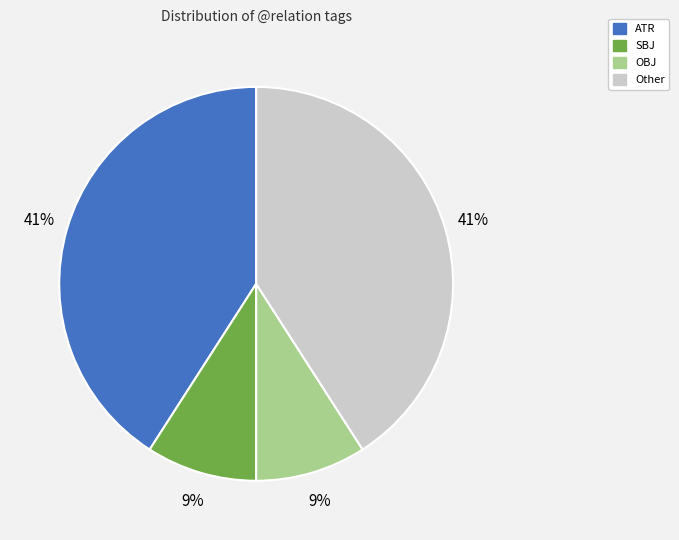

To the nearest percent, what is the difference between the largest and smallest slice percentages?

32%